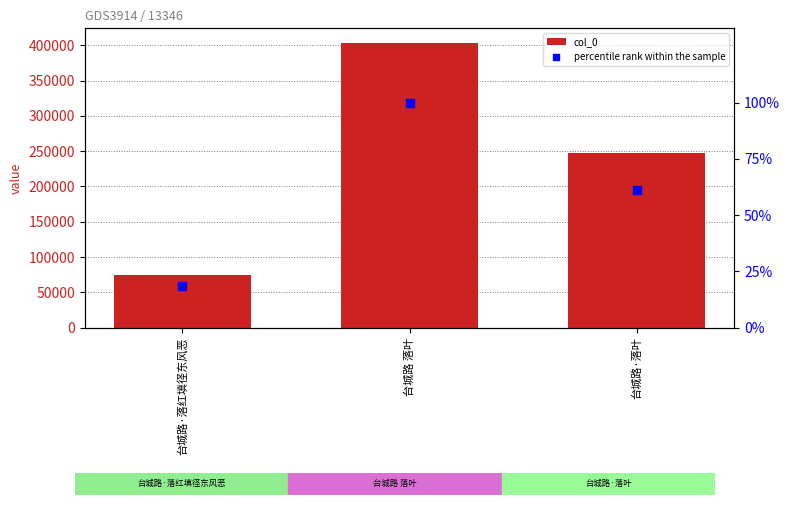

Is the value of percentile rank within the sample at 台城路·落叶 greater than the value of col_0 at 台城路·落红填径东风恶?

No